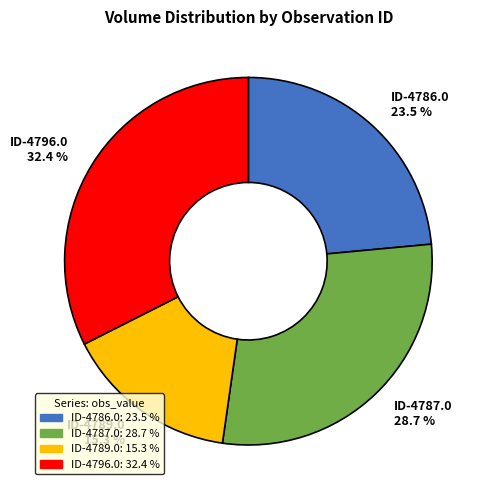

Do ID-4789.0 and ID-4786.0 together represent more than half of the pie?

No